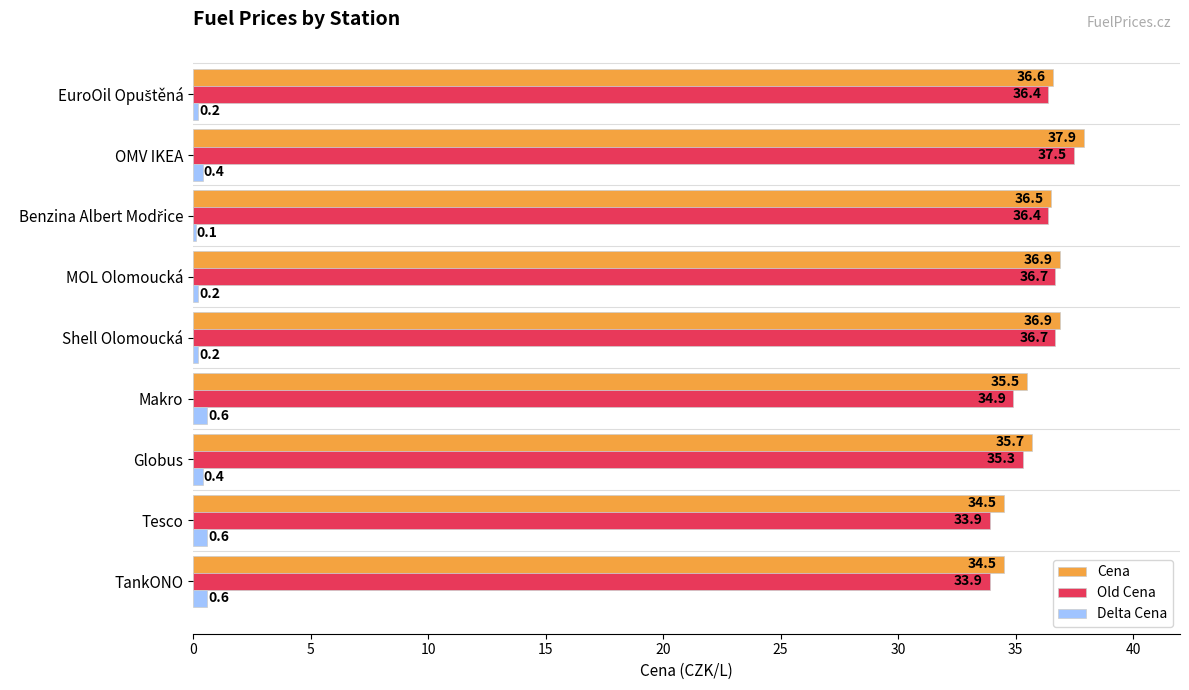

Between Tesco and Globus, which series saw the biggest shift?

Old Cena